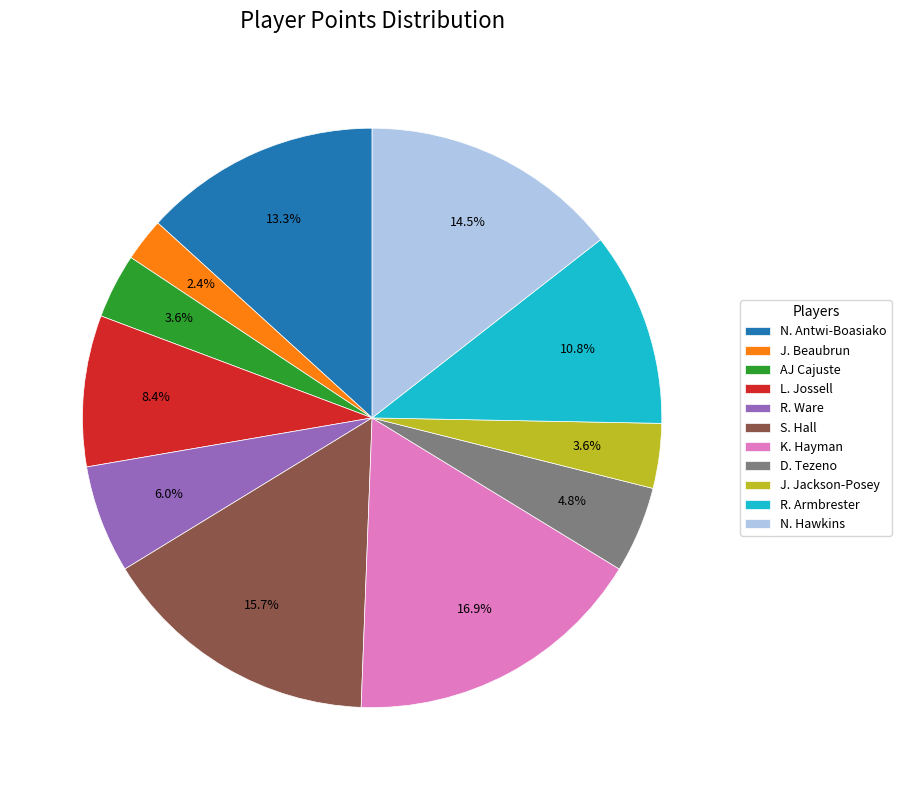

Which category has the biggest portion of the pie?

K. Hayman